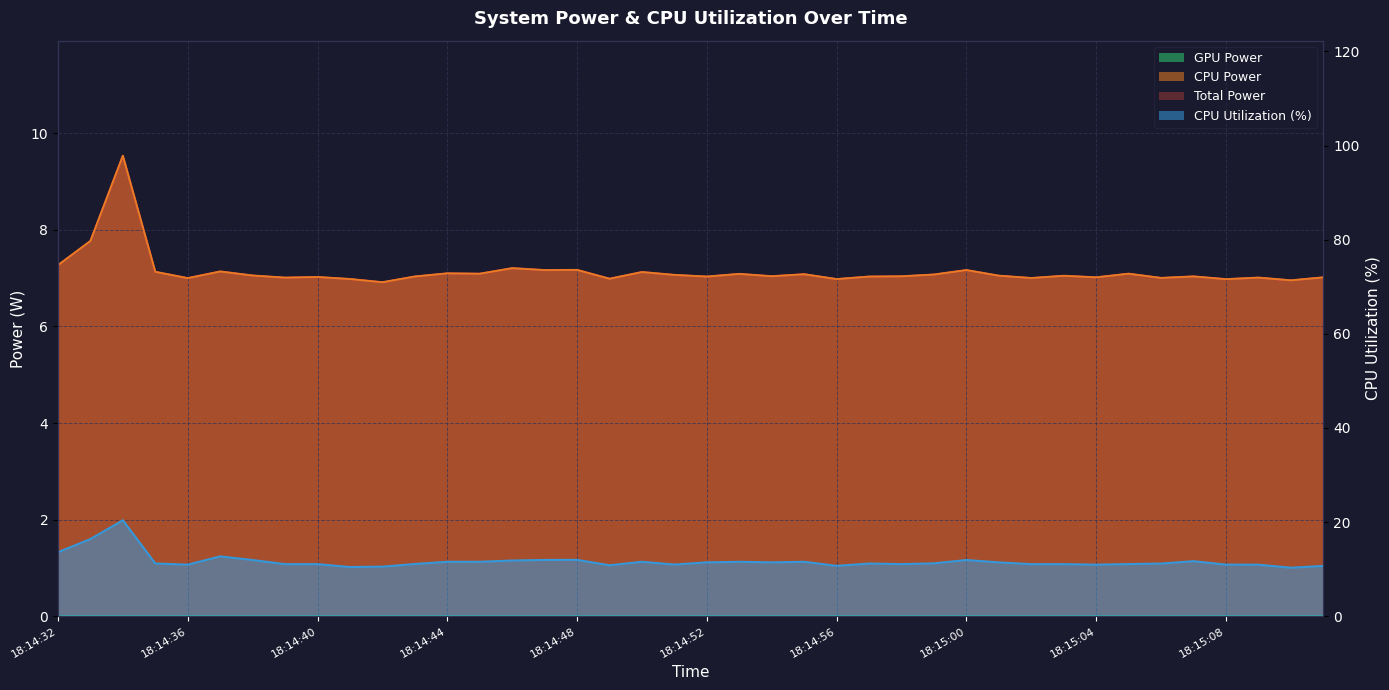

Which series has the largest total across all categories?

CPU Utilization